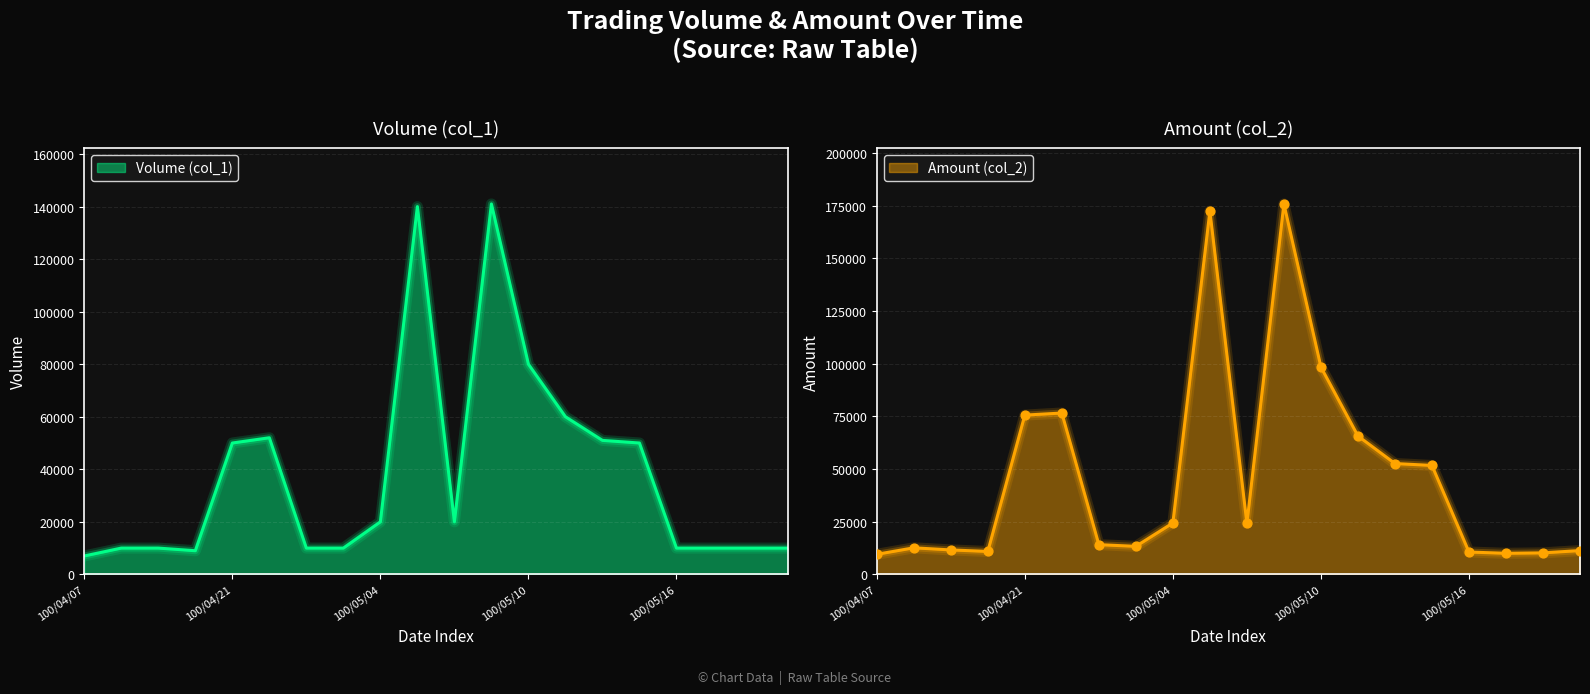

Which series contains the lowest Y value?

Volume (col_1)